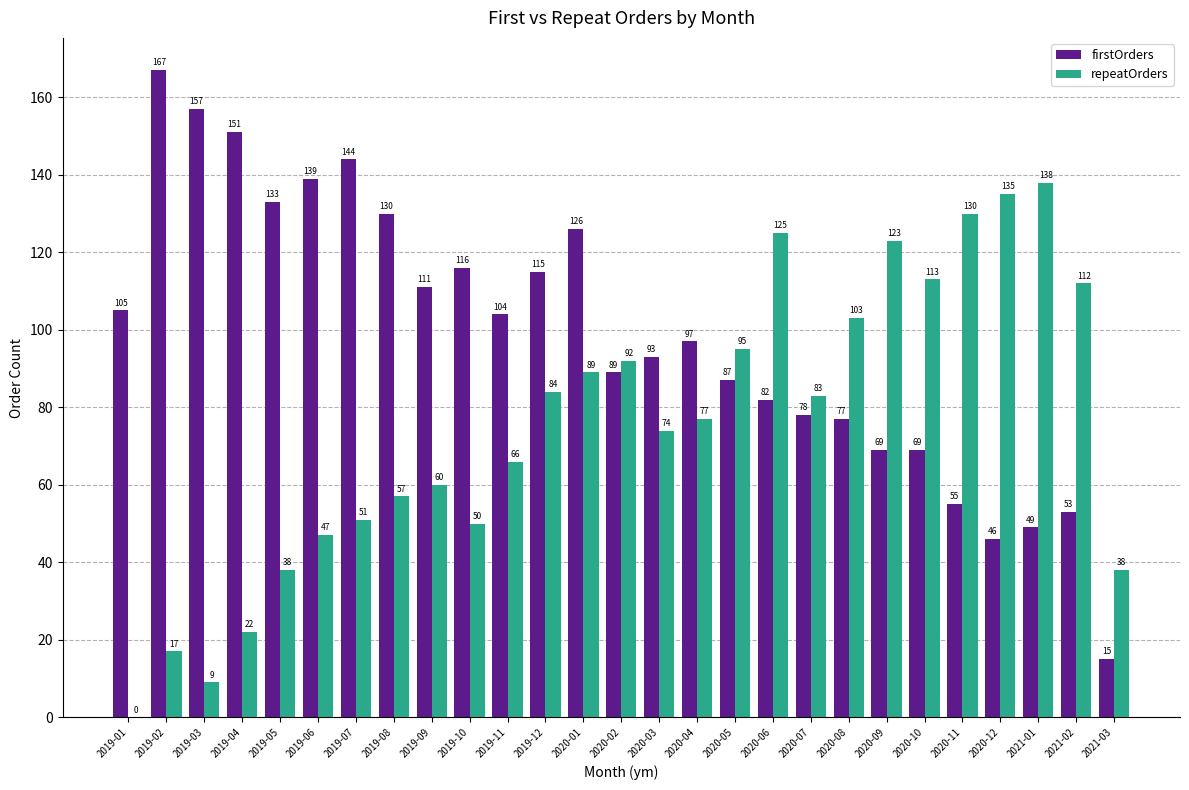

True or false: firstOrders has a value of 49 at 2021-01.

True